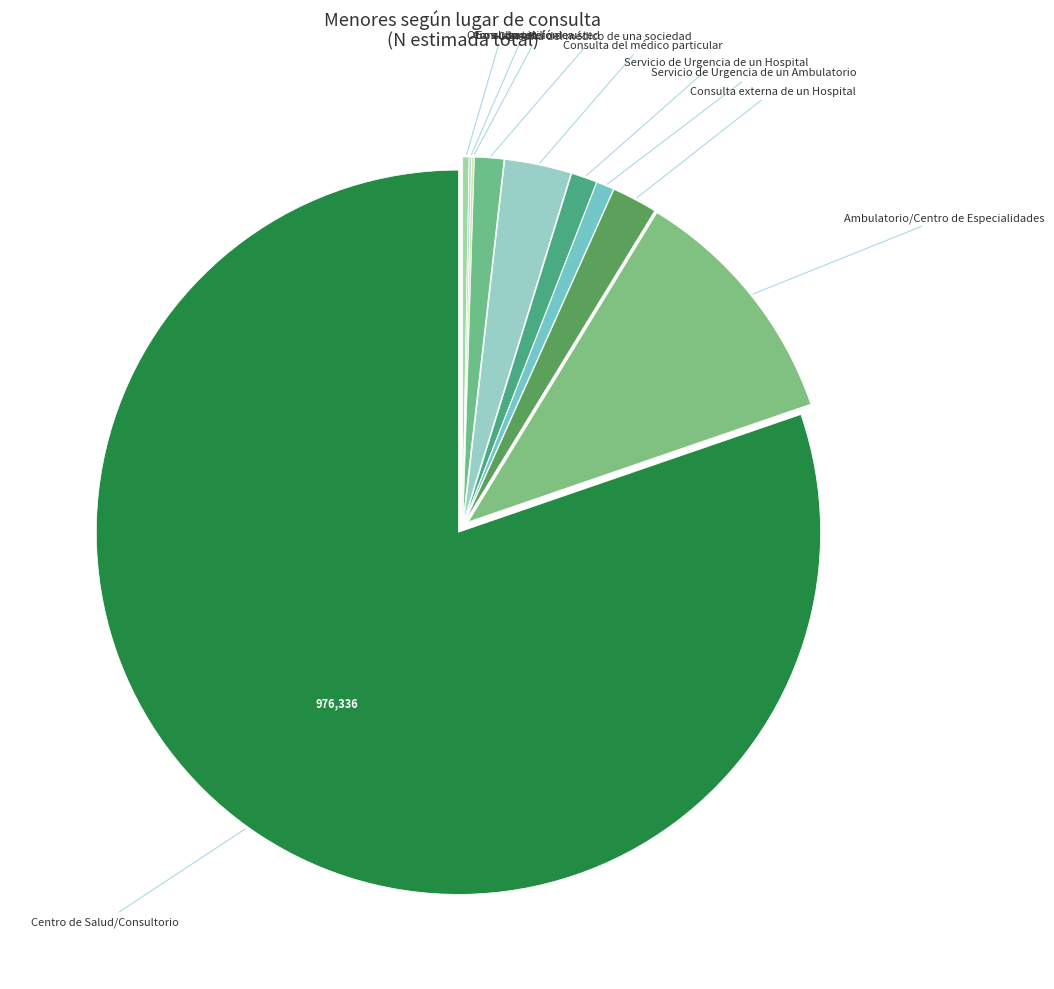

Which category accounts for the majority?

Centro de Salud/Consultorio